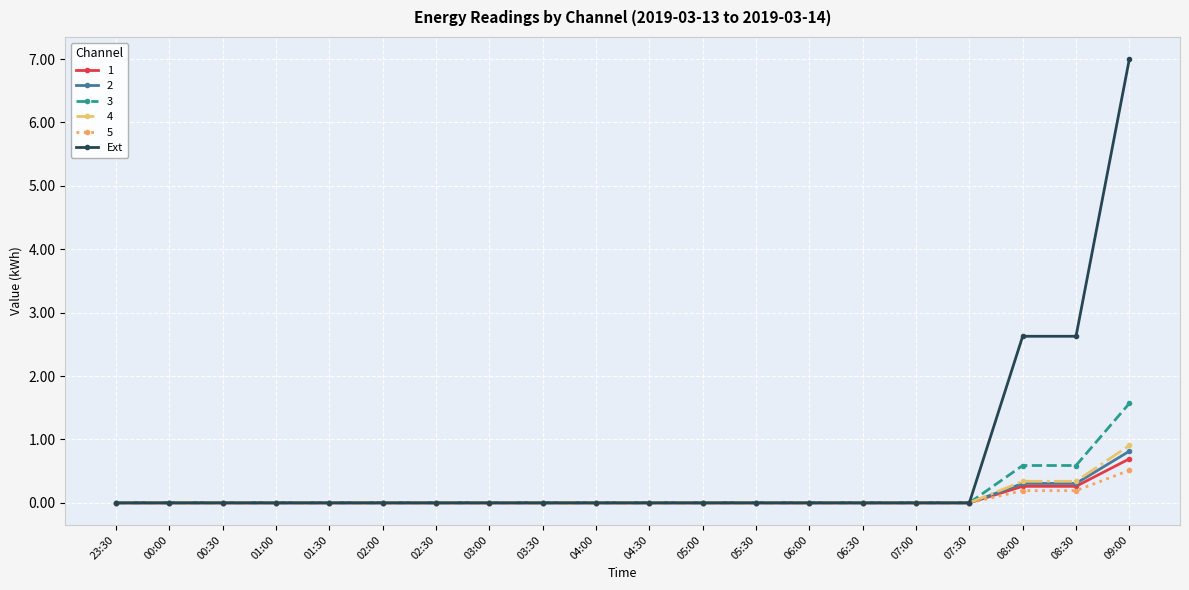

Is it true that 1 equals 0.0 at 03:30?

True